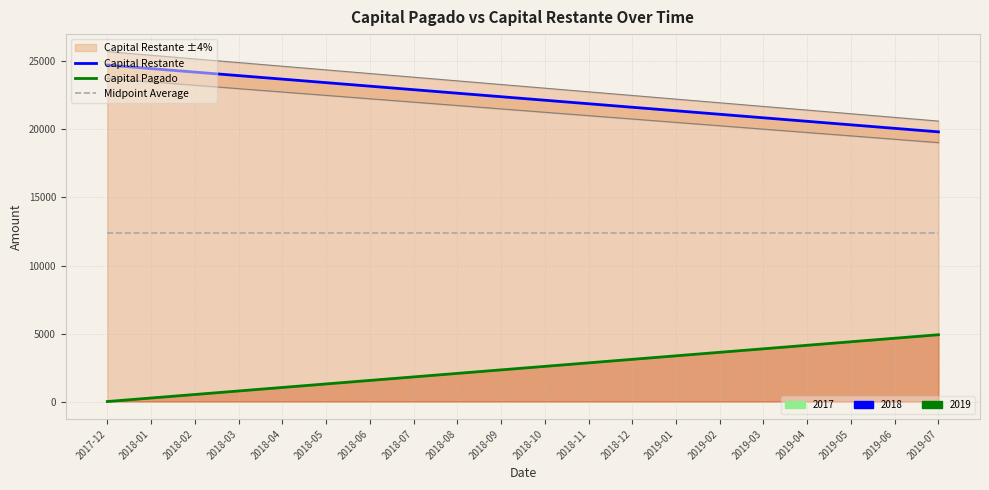

True or false: Capital Pagado and Capital Restante intersect in this chart.

False